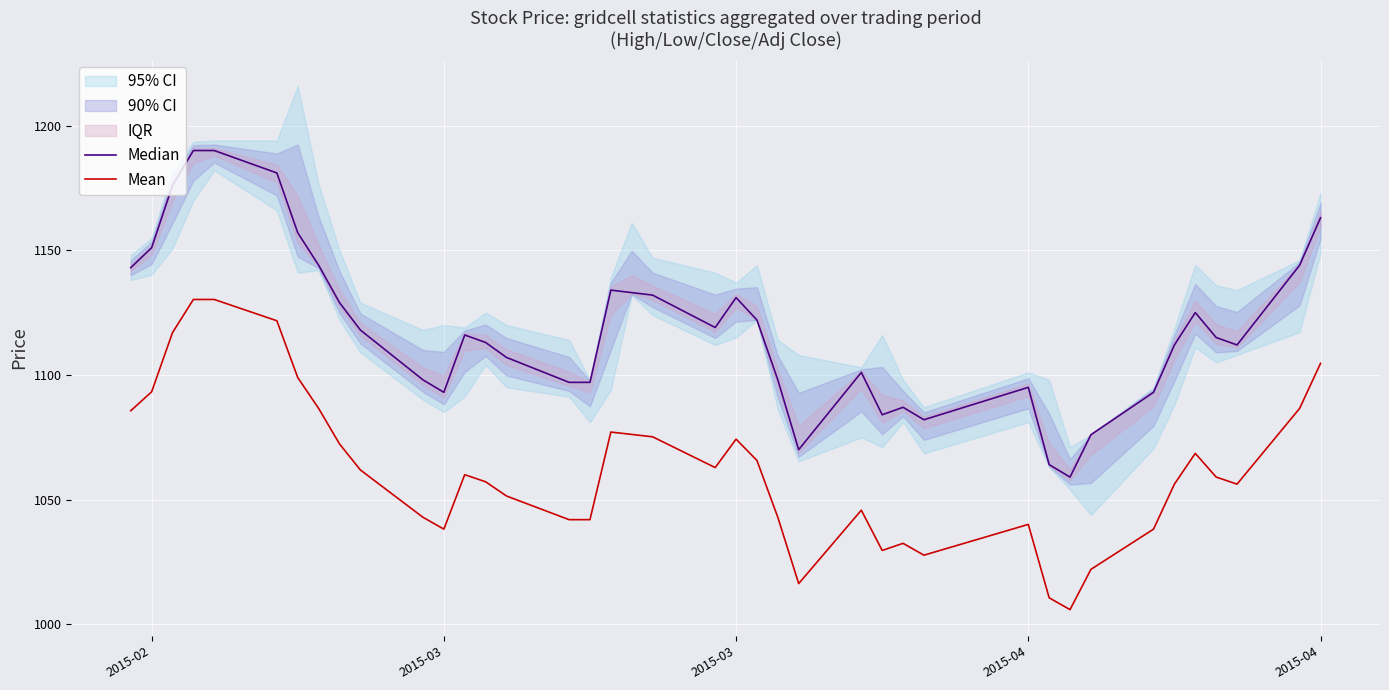

What is the difference between the maximum and second lowest values in the Median series?

126.0